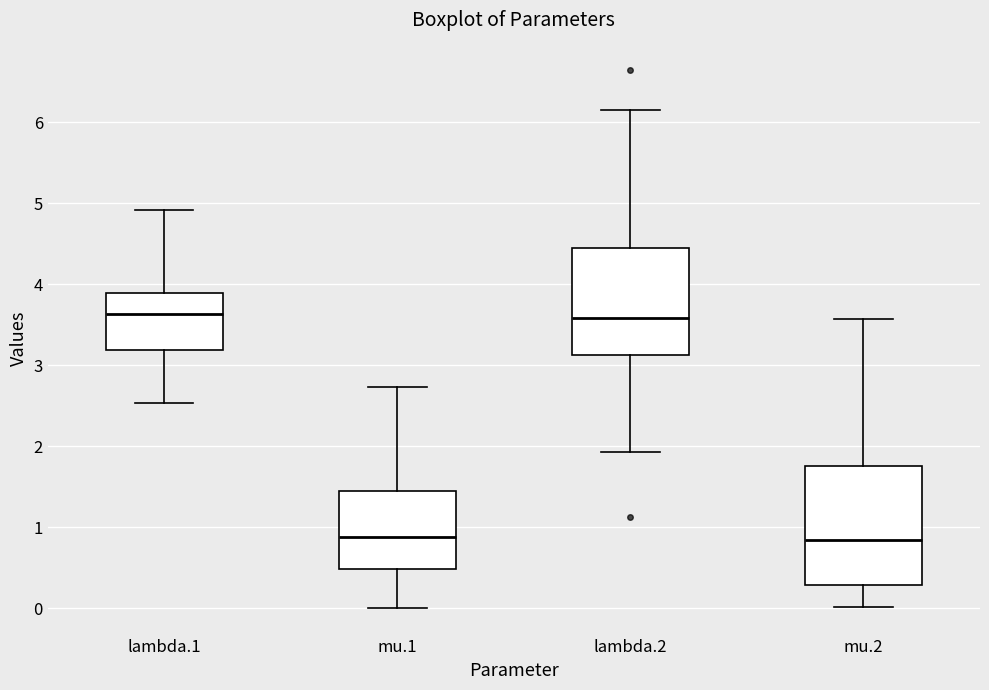

Comparing the boxes themselves (not the whiskers), which one is the tallest?

mu.2